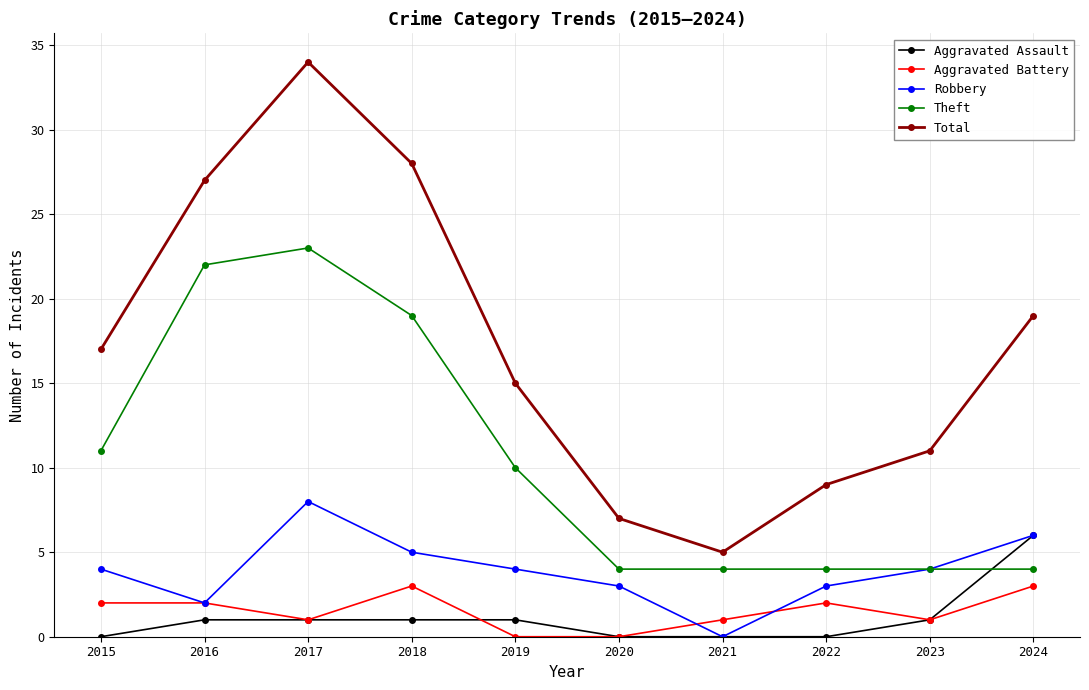

How many distinct data groups are displayed?

5